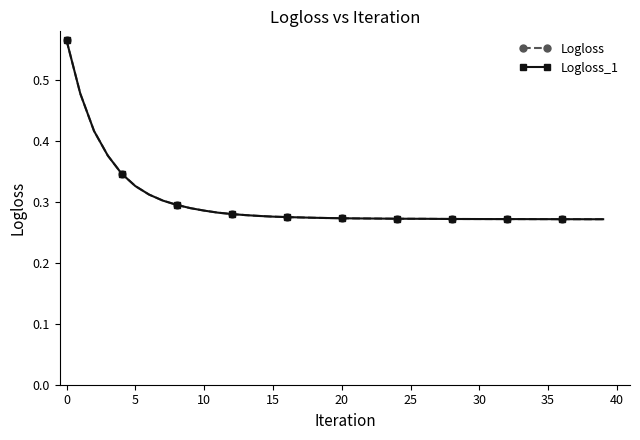

Does the chart have visible grid lines?

No